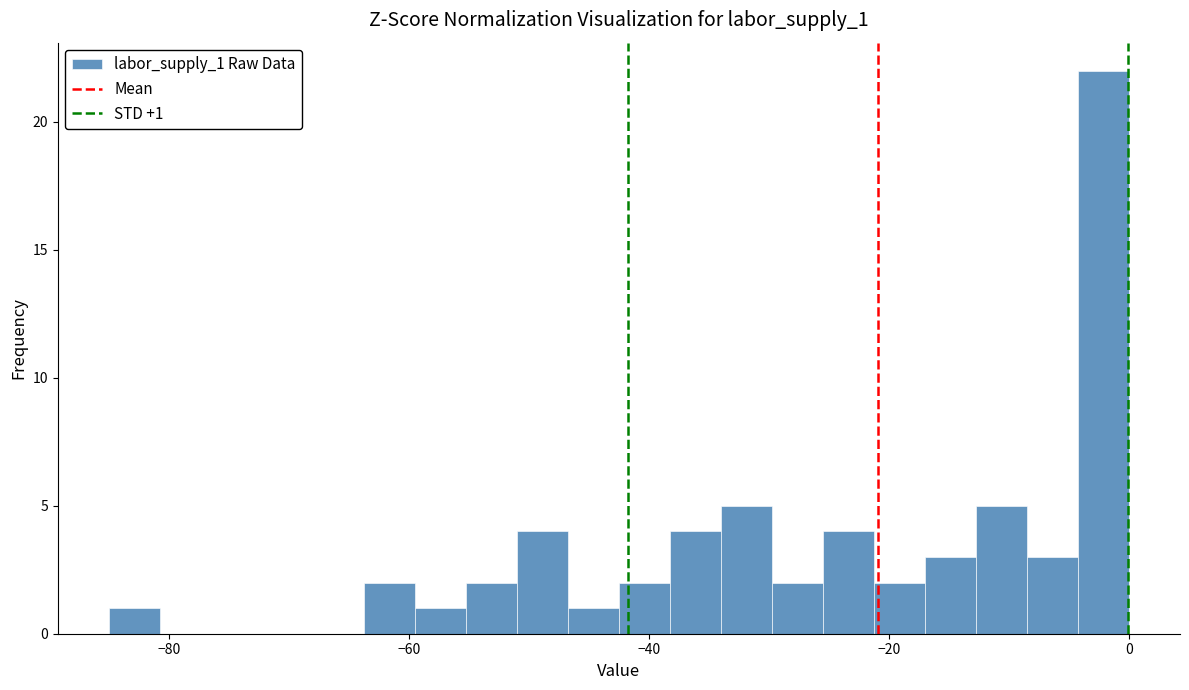

Around what value on the x-axis is the tallest bar? Give the approximate position of its centre, as read against the axis.

-2